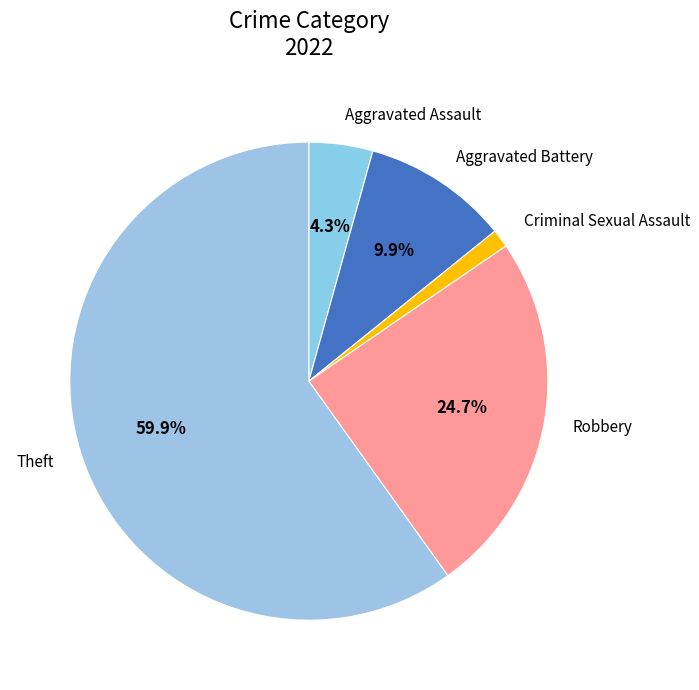

Rank the categories by value from lowest to highest.

Criminal Sexual Assault, Aggravated Assault, Aggravated Battery, Robbery, Theft